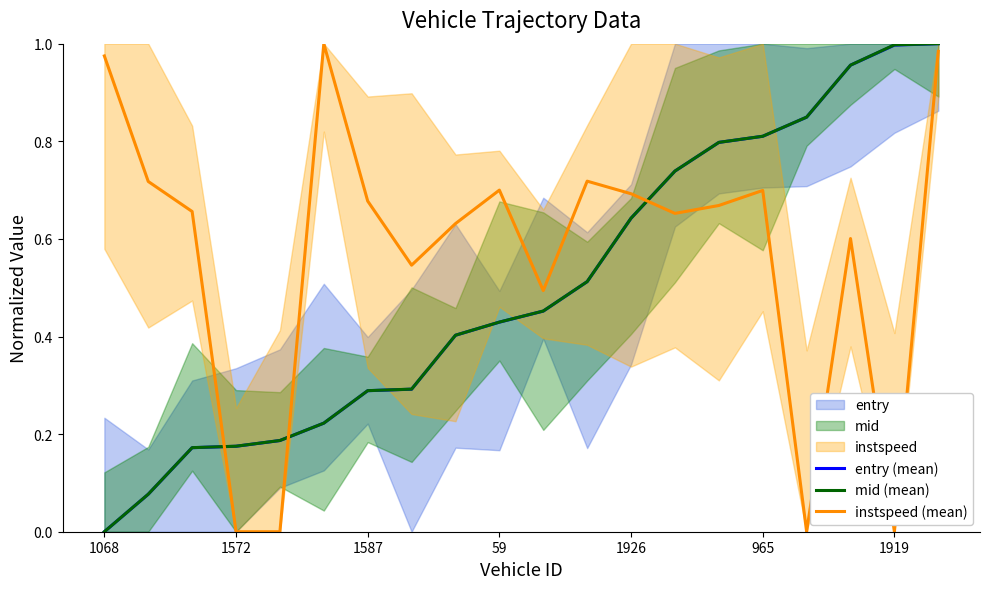

What is the approximate value of entry (mean) at 11?

0.5